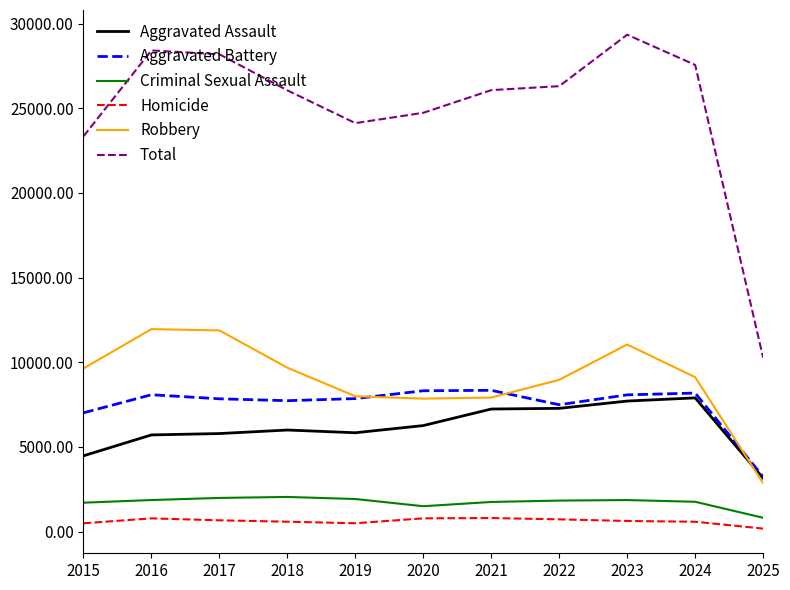

At which label does Homicide reach its minimum?

2025